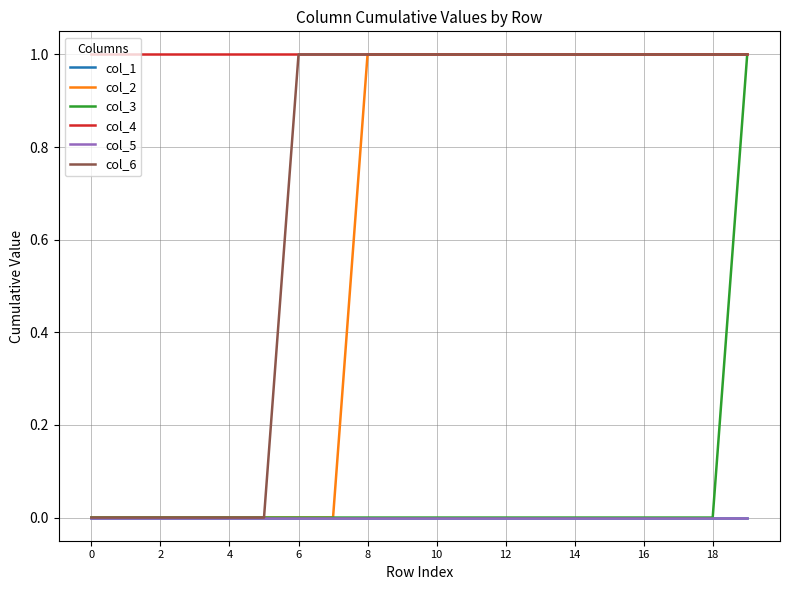

Is this an area chart (filled region under the line)?

No